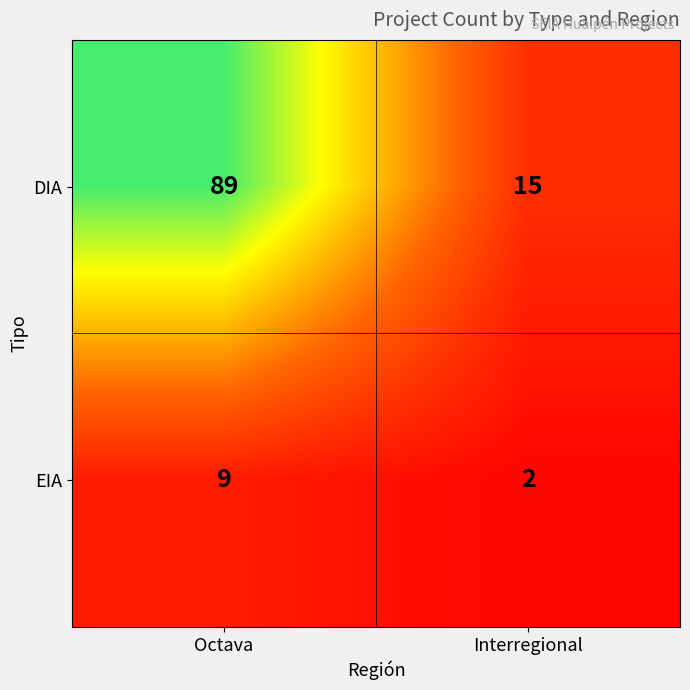

Where is EIA nearest to the value 5?

Interregional